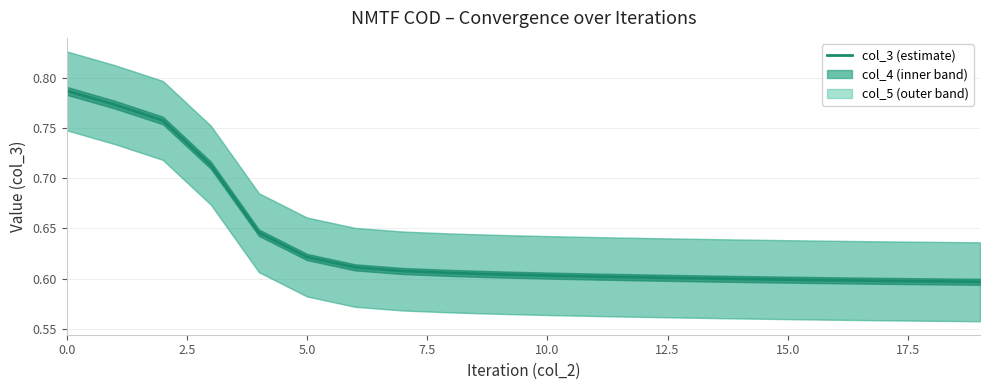

What value does the data have at 12?

0.6